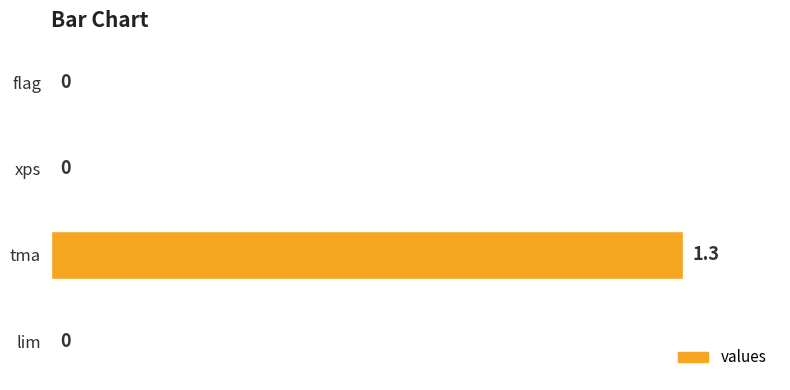

How many positive values are there?

1